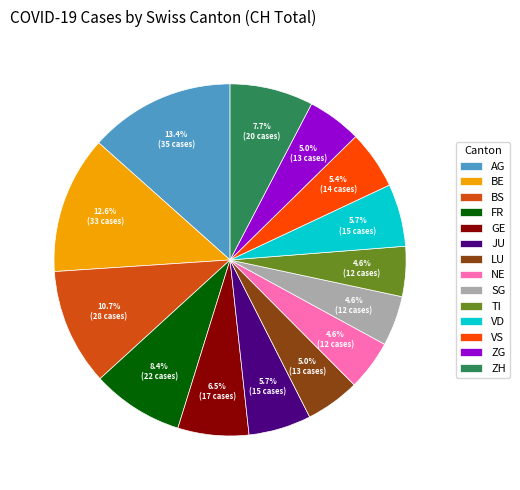

Which category has the biggest portion of the pie?

AG